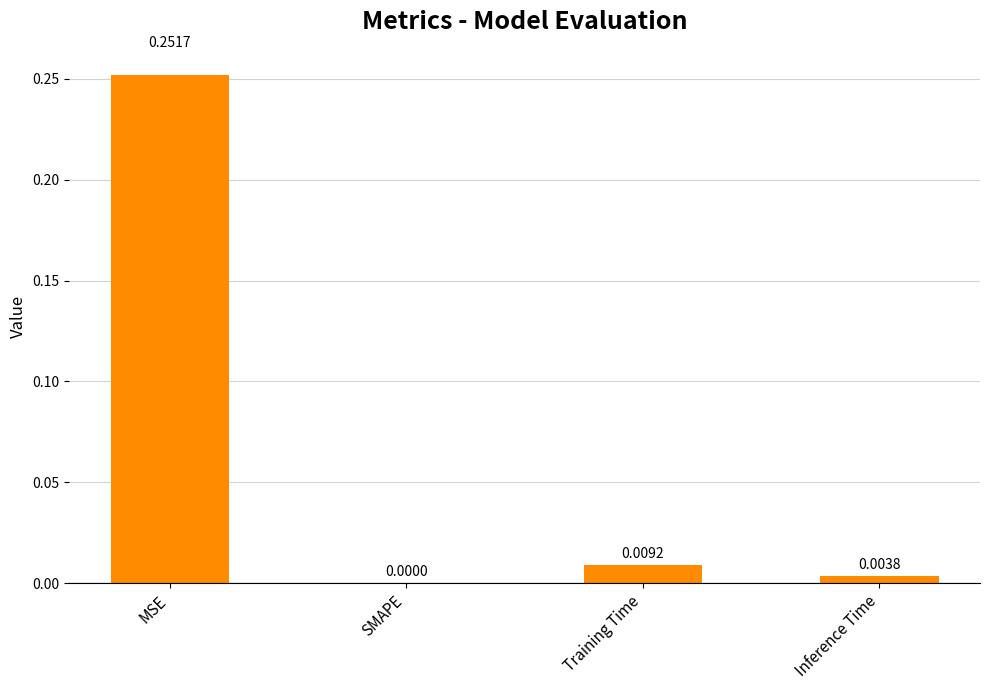

Which category has the highest value across all series?

MSE